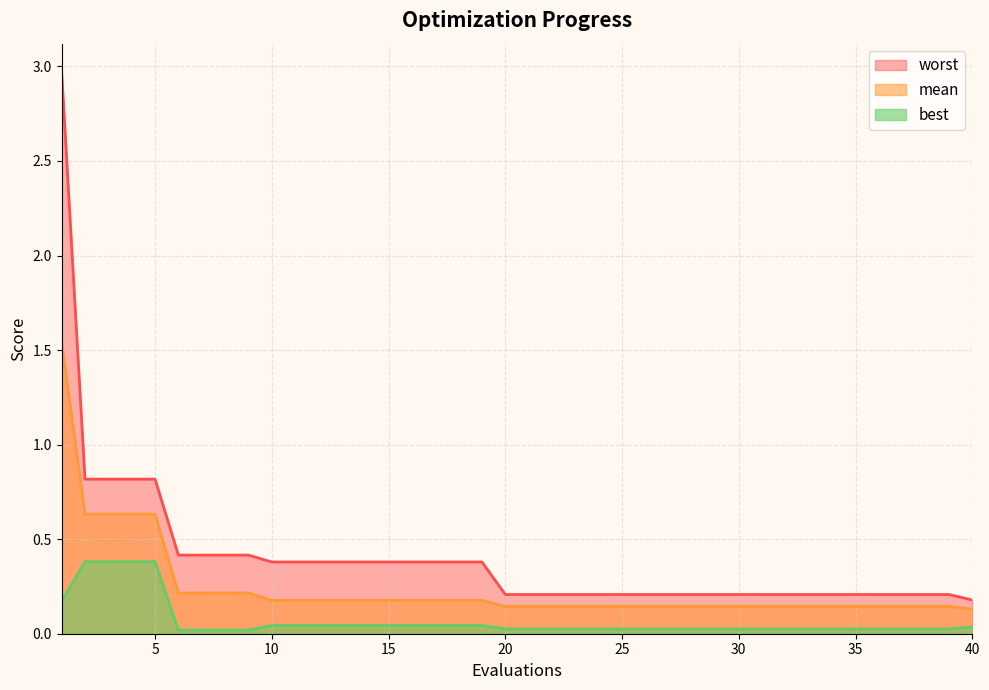

Rank the series by their maximum value, from highest to lowest.

worst, mean, best